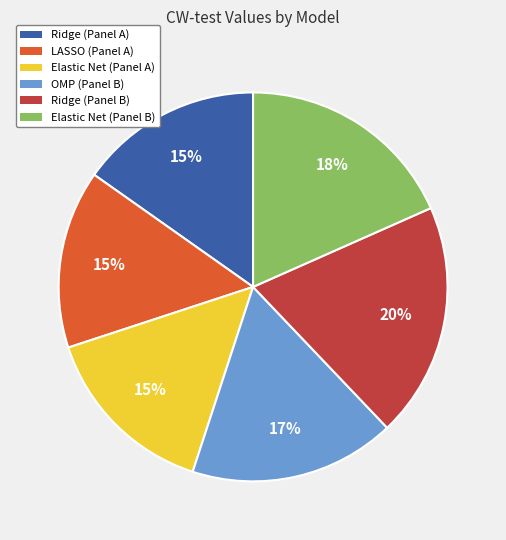

Which slice is the largest?

Ridge (Panel B)